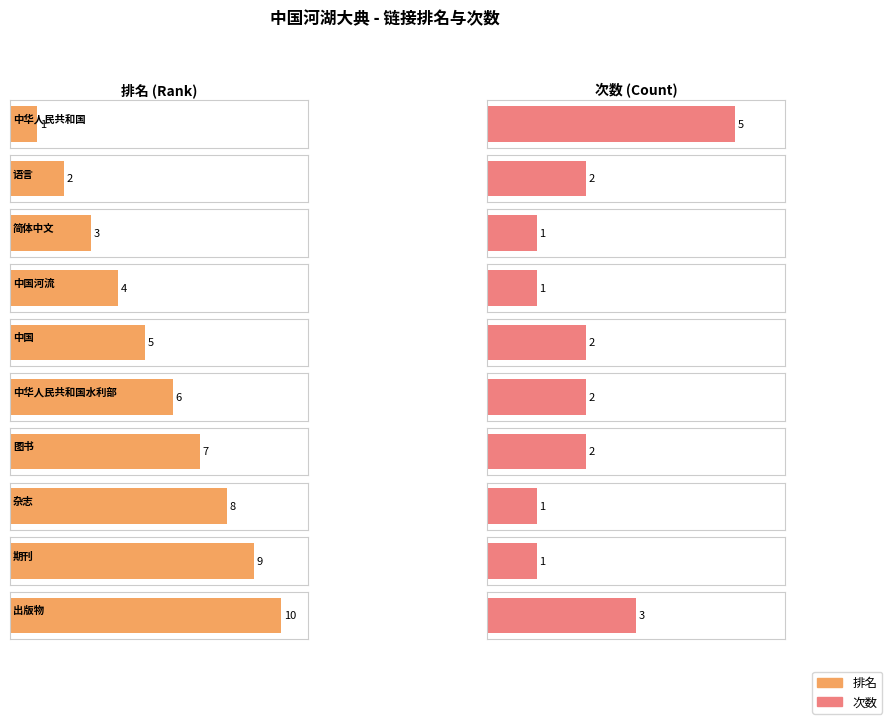

Rank the series by their average value, from highest to lowest.

rank, count